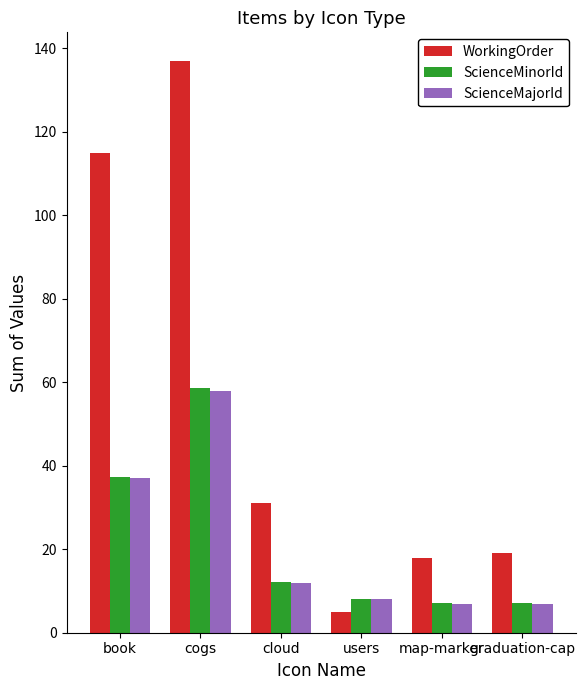

Which series has the largest total across all categories?

WorkingOrder